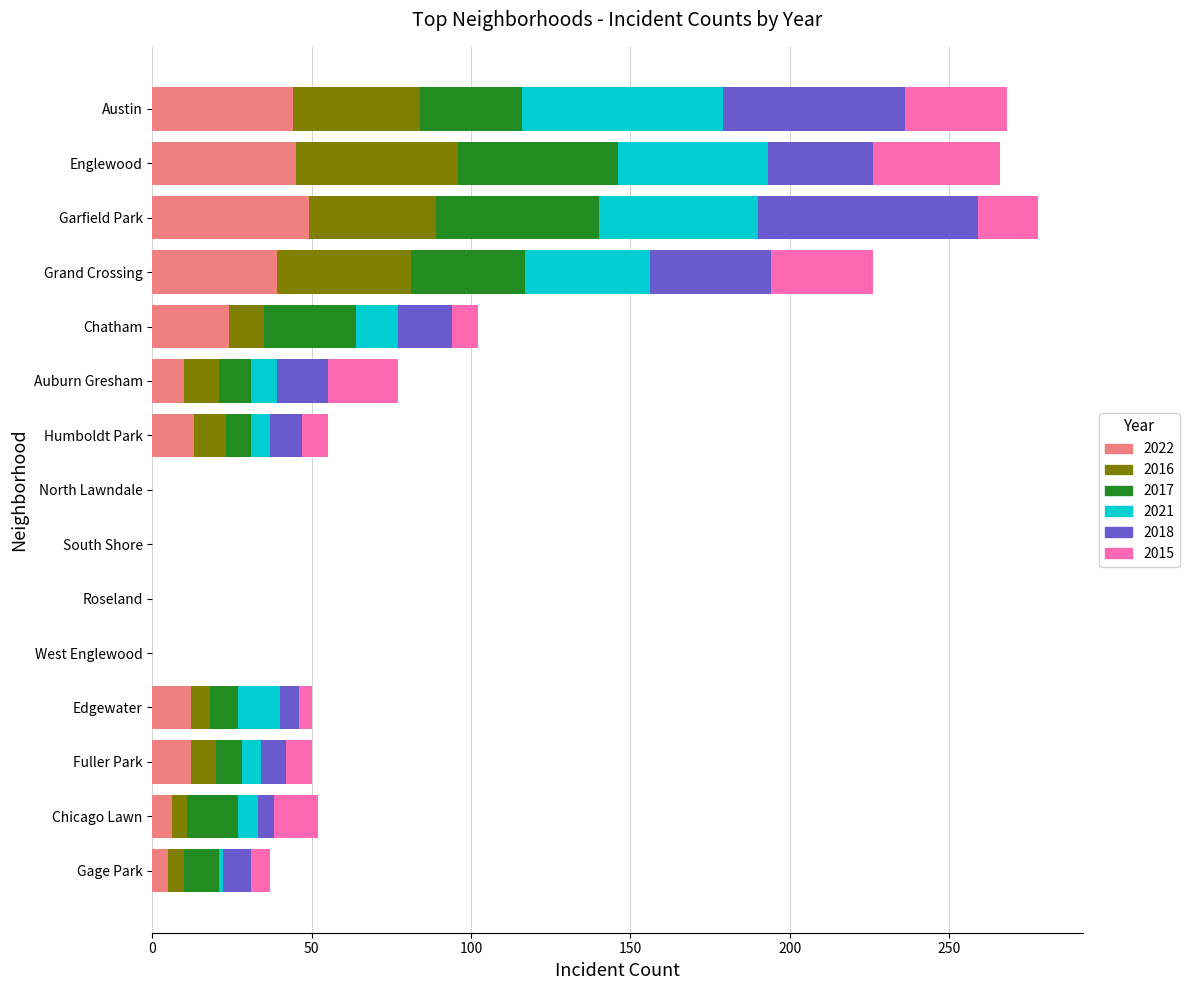

The 2016 series shows 0 at Roseland. True or false?

True